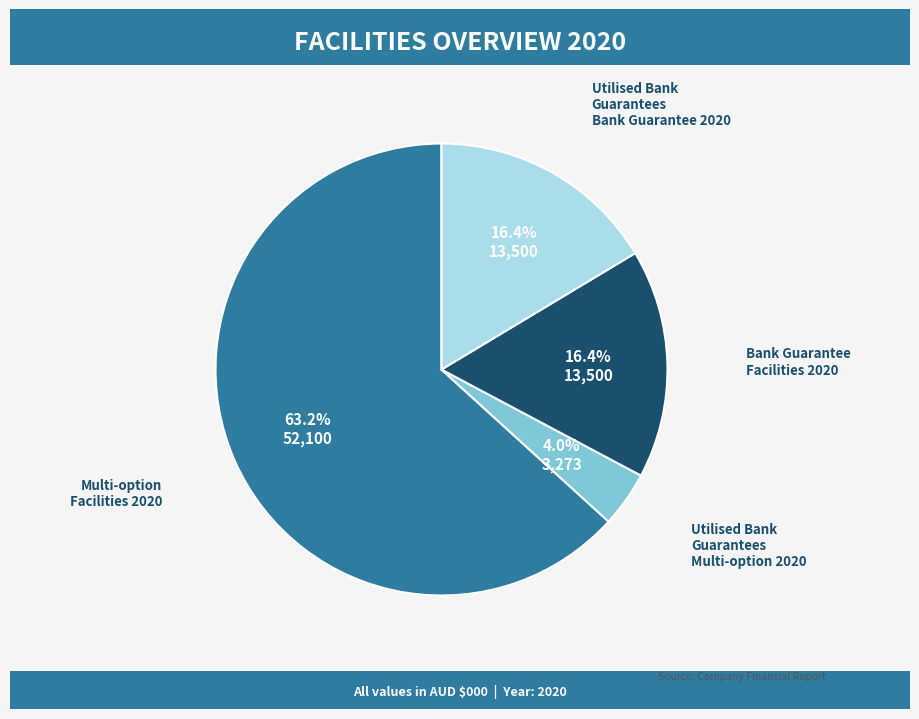

How many segments does this pie chart have?

4